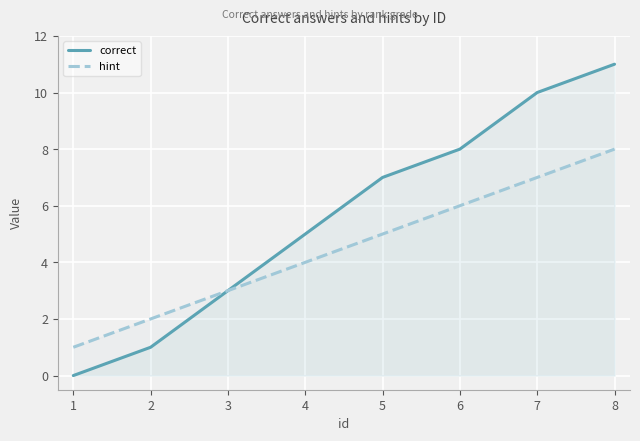

At which category is the sum across all series the highest?

8